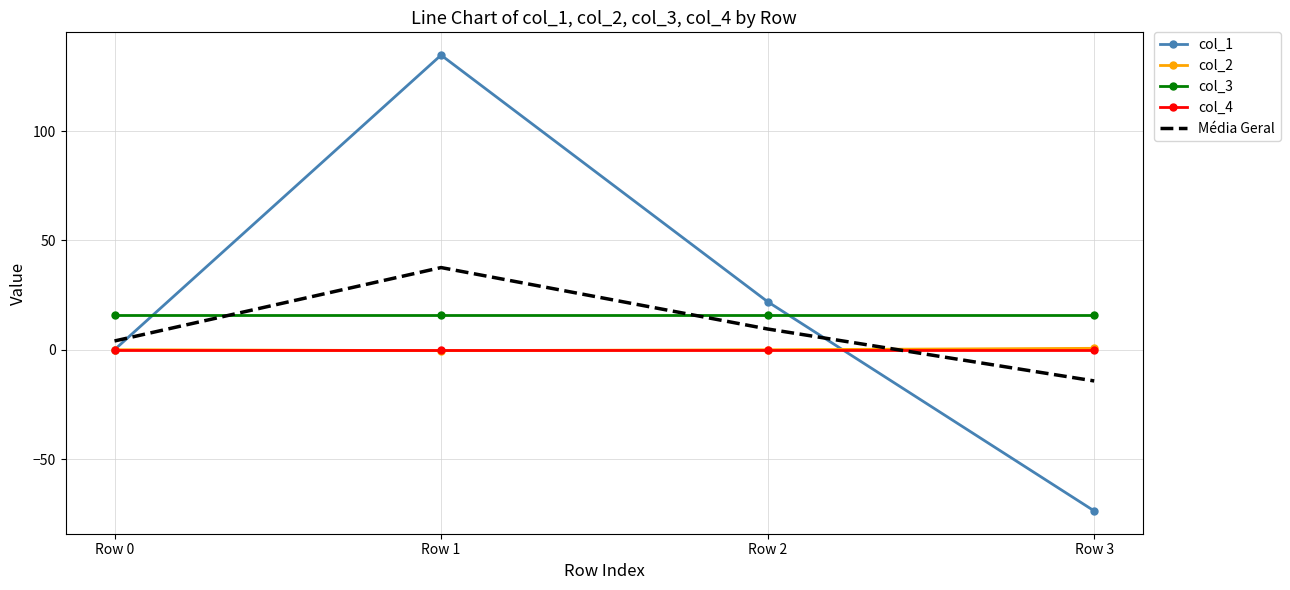

Which series has the widest spread of values?

col_1